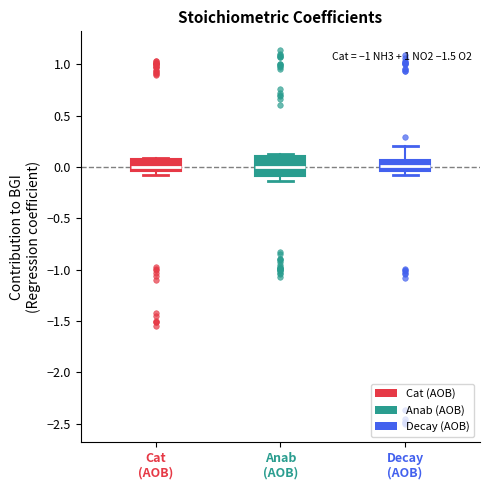

Reading left to right, transcribe this box plot: for each box, give where its median line is, the range the box spans, and where its two whiskers end, as read against the y-axis. The values are not printed on the chart, so give them approximately, as read against the axis.

Cat (AOB): median 0.00, box -0.05 to 0.10, whiskers -0.05 (just below the box's lower edge) to 0.10 (just above the box's upper edge)
Anab (AOB): median 0.00, box -0.10 to 0.10, whiskers -0.15 to 0.10 (just above the box's upper edge)
Decay (AOB): median 0.00, box -0.05 to 0.05, whiskers -0.10 to 0.20